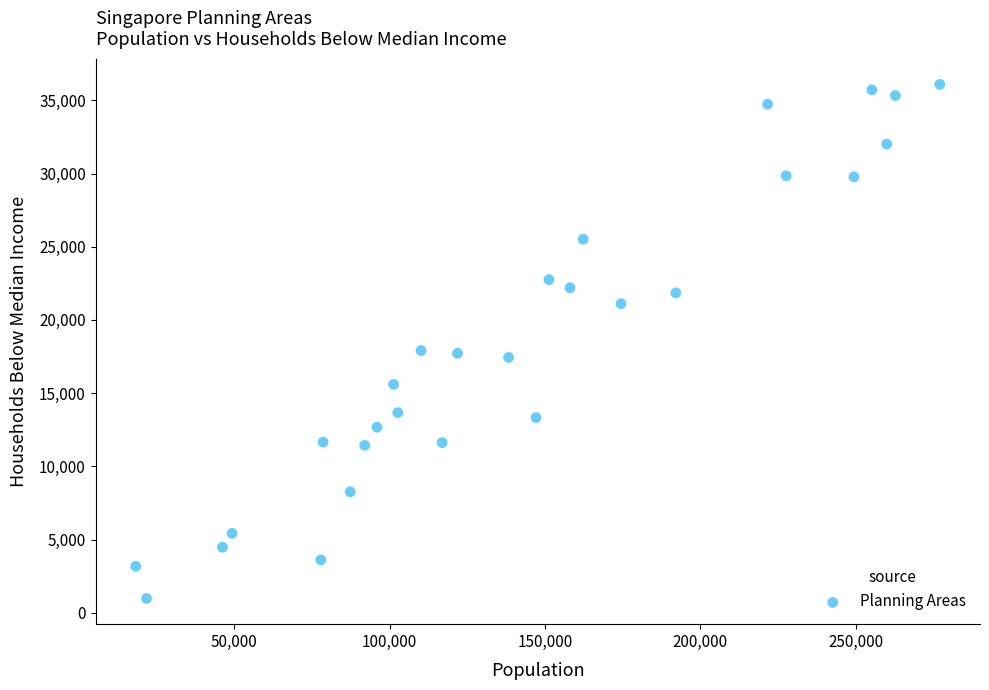

What is the range of Y values (max minus min)?

35114